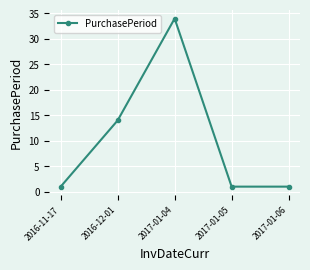

What is the difference between the second highest and minimum values?

13